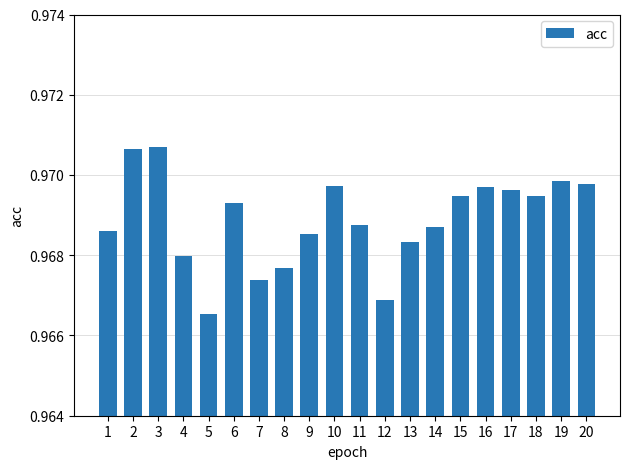

True or false: the data shows 0.5 at 16.

False